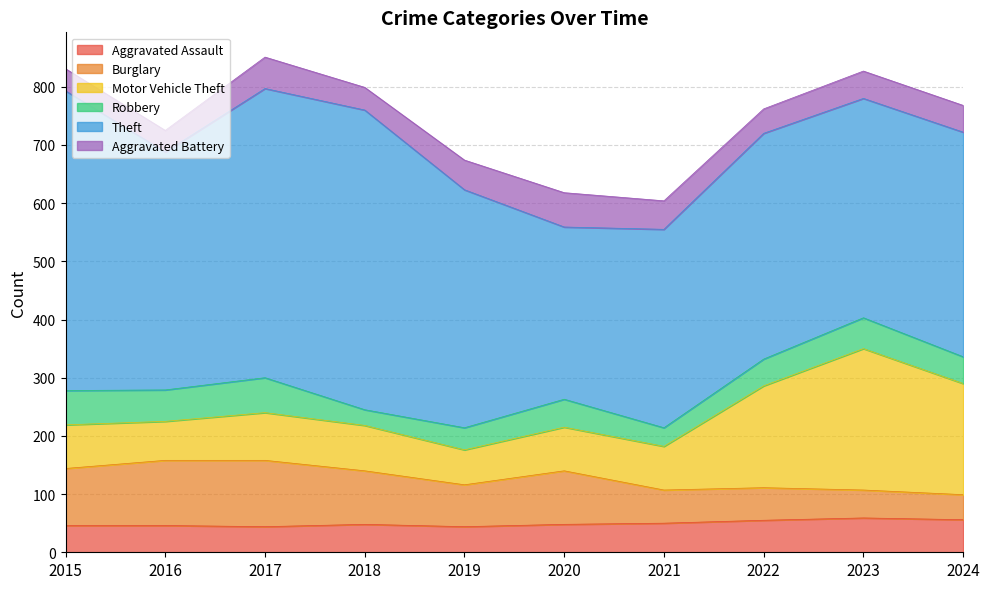

Rank the categories by Burglary value from highest to lowest.

2017, 2016, 2015, 2018, 2020, 2019, 2021, 2022, 2023, 2024